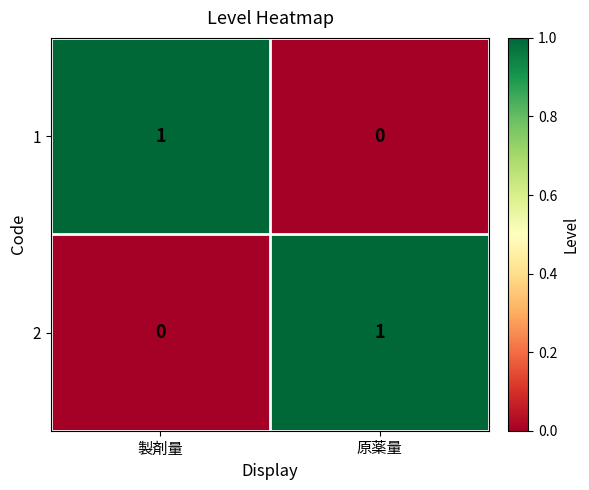

List the labels in order of 1 value, largest first.

製剤量, 原薬量